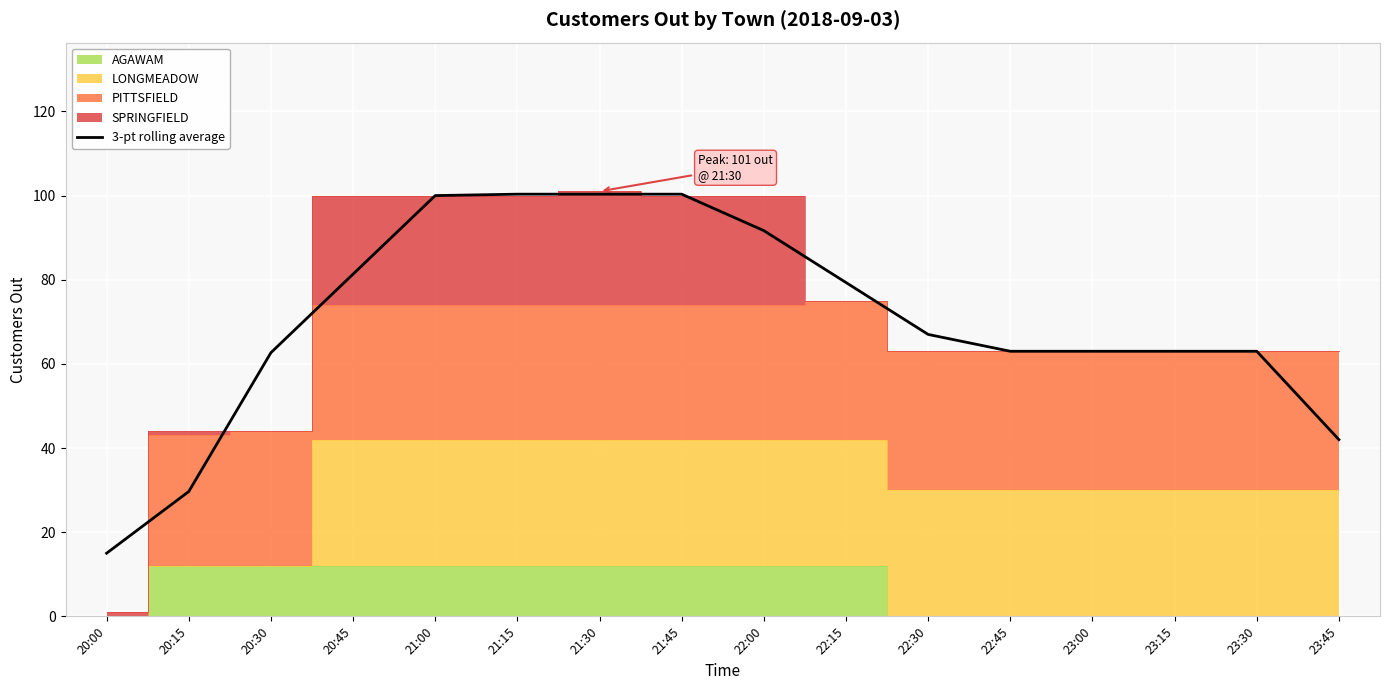

What is the label of the 9th point from the right?

21:45